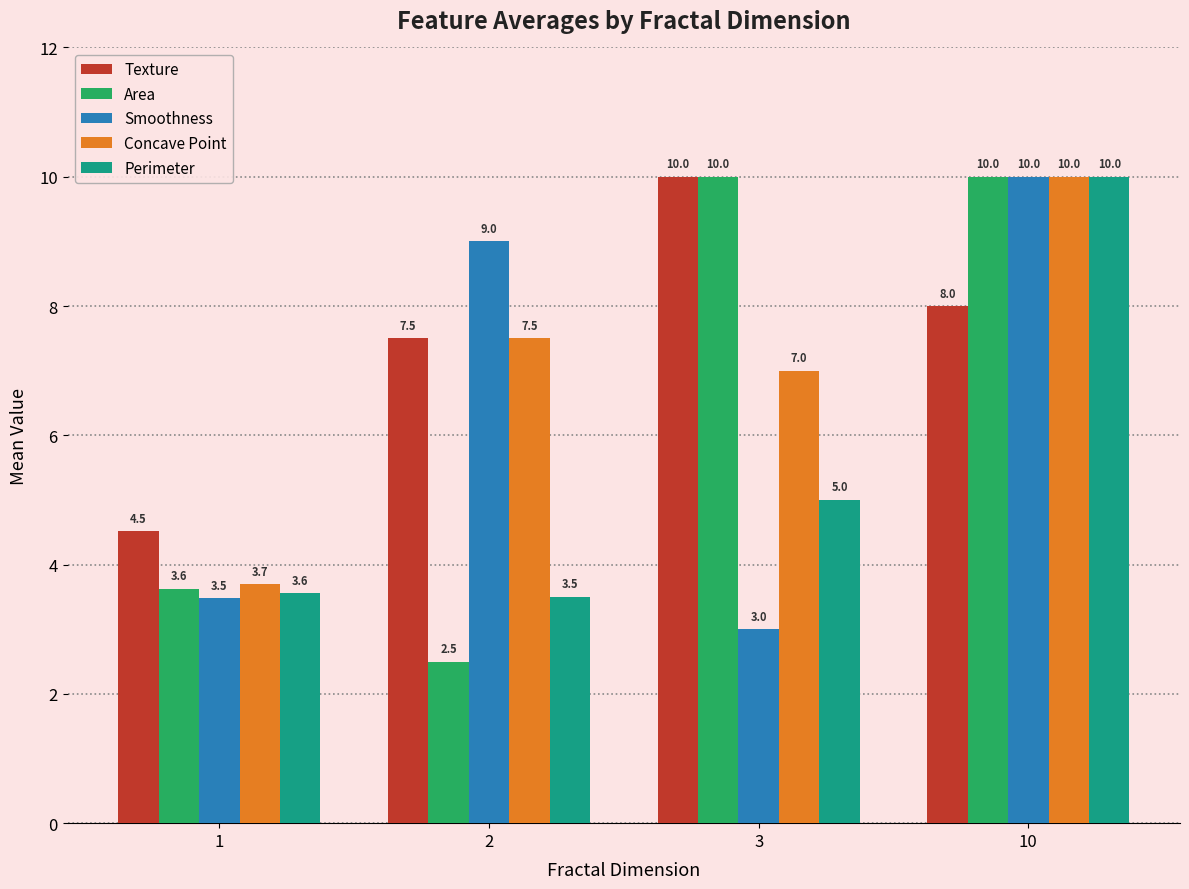

What is the value of the Texture bar at the 2nd from the left?

7.5